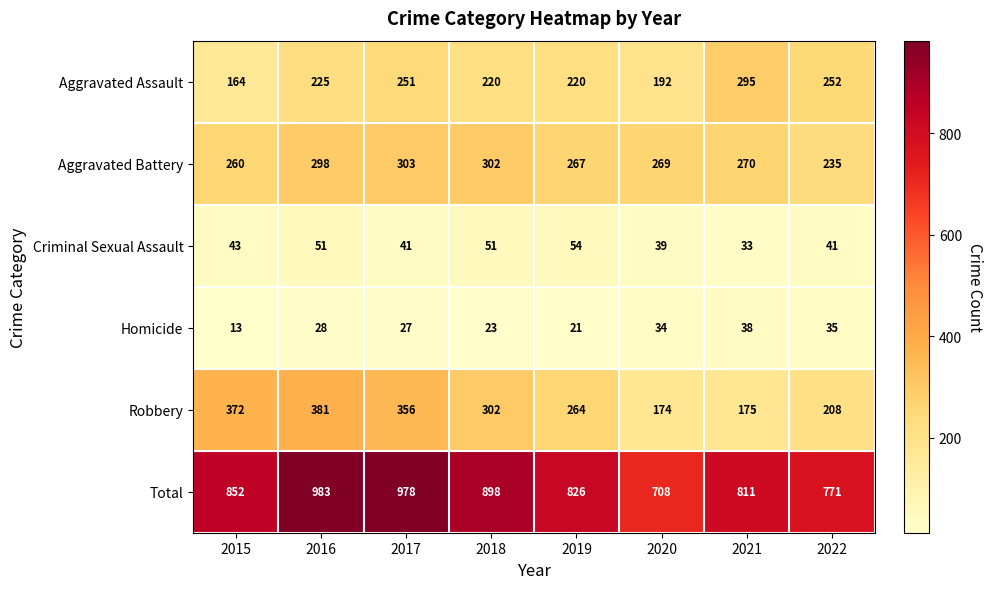

What is the sum of all Aggravated Assault values?

1819